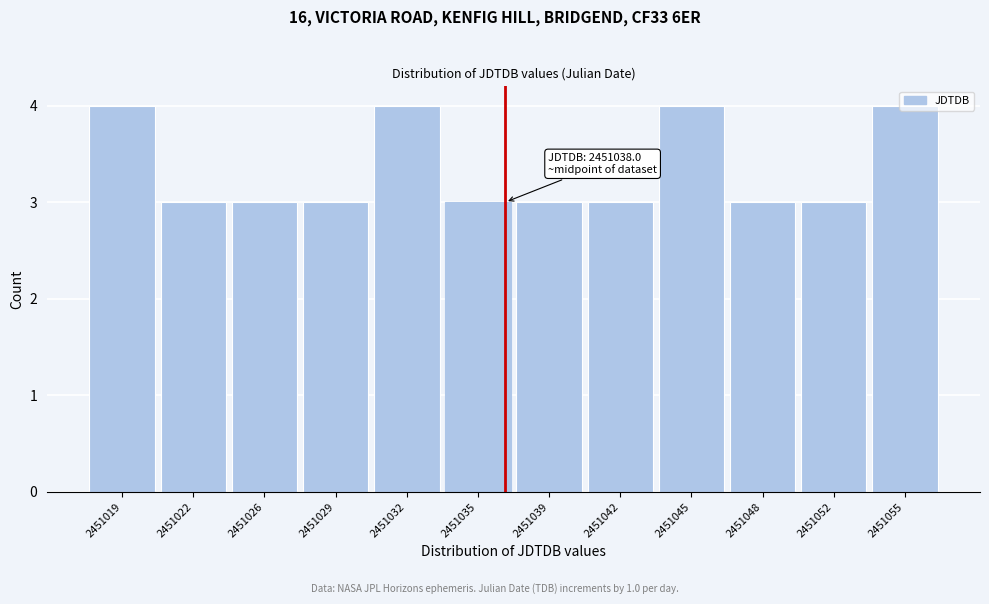

What is the sum of all values?

40